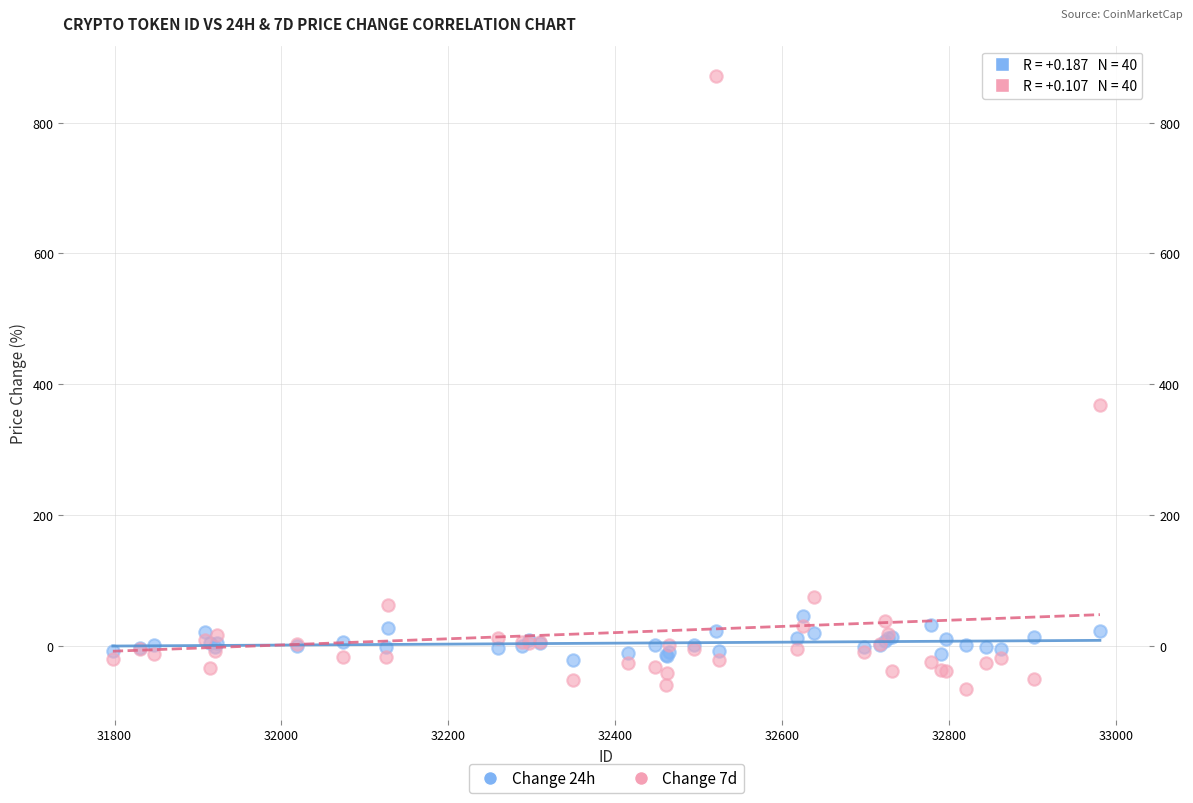

Which series reaches the minimum Y coordinate?

Change 7d